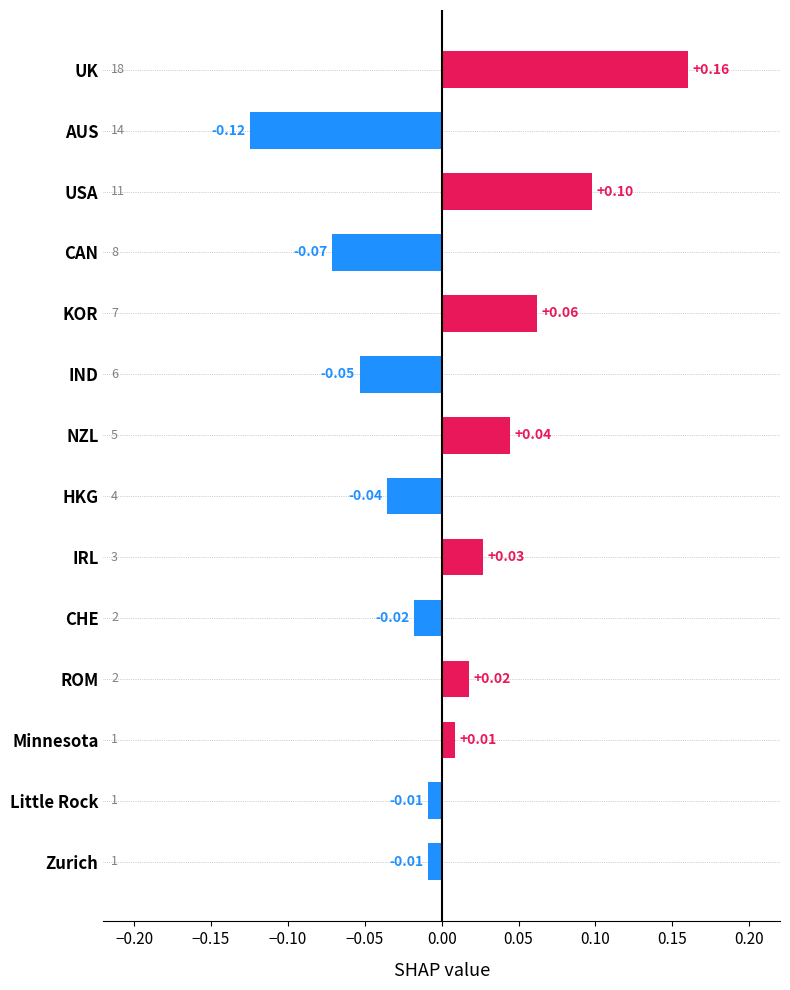

Which label corresponds to the smallest value in the chart?

AUS